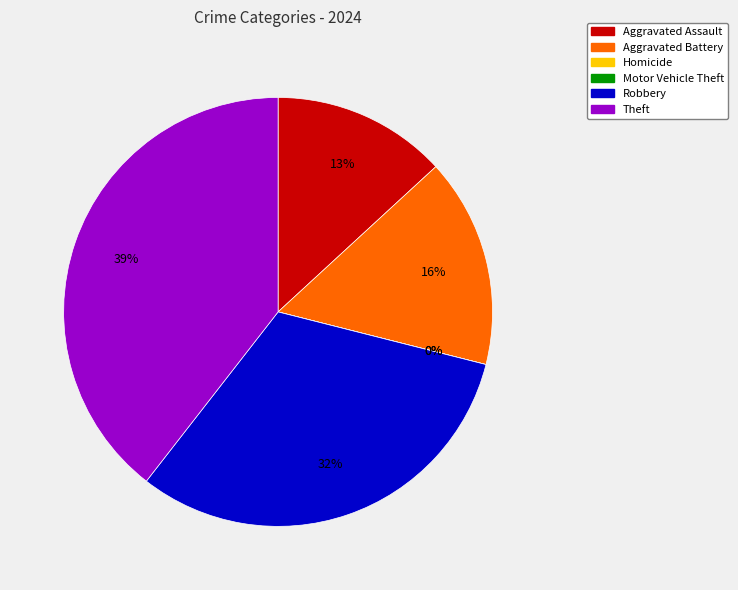

Is Homicide the majority of the pie?

No